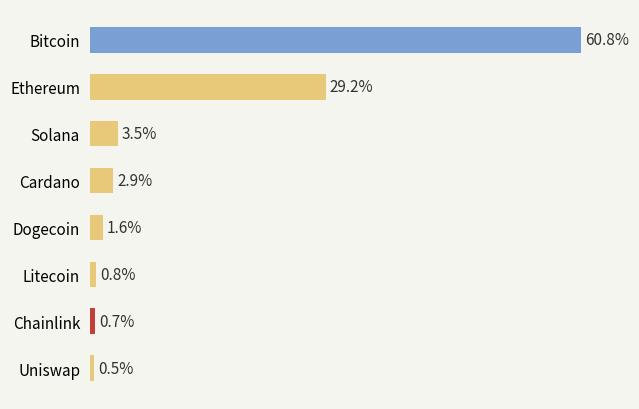

Are the bars grouped side by side (vs. stacked)?

No